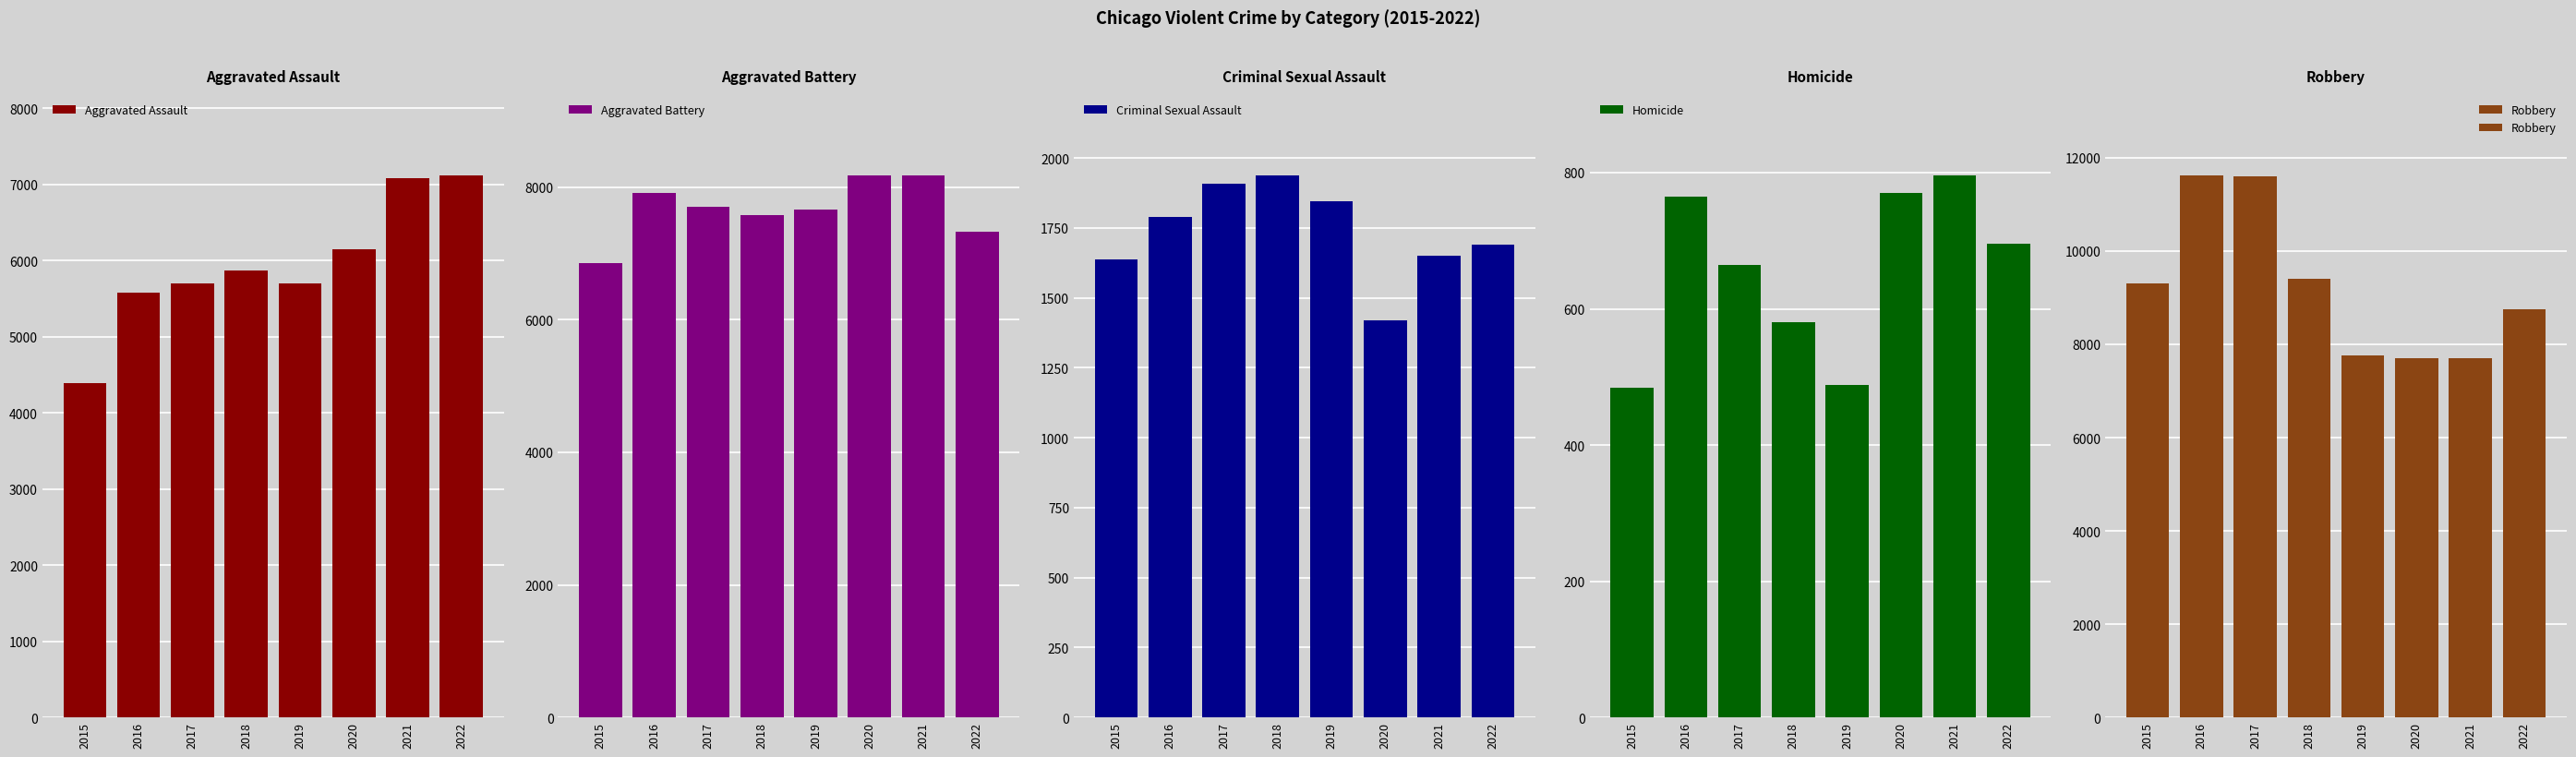

Which series changed the most between 2015 and 2018?

Aggravated Assault